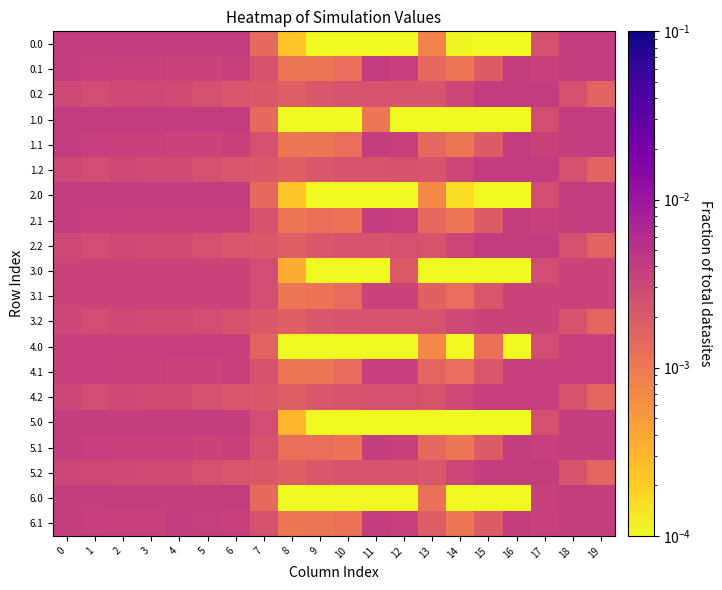

Which label corresponds to the smallest value in the chart?

9